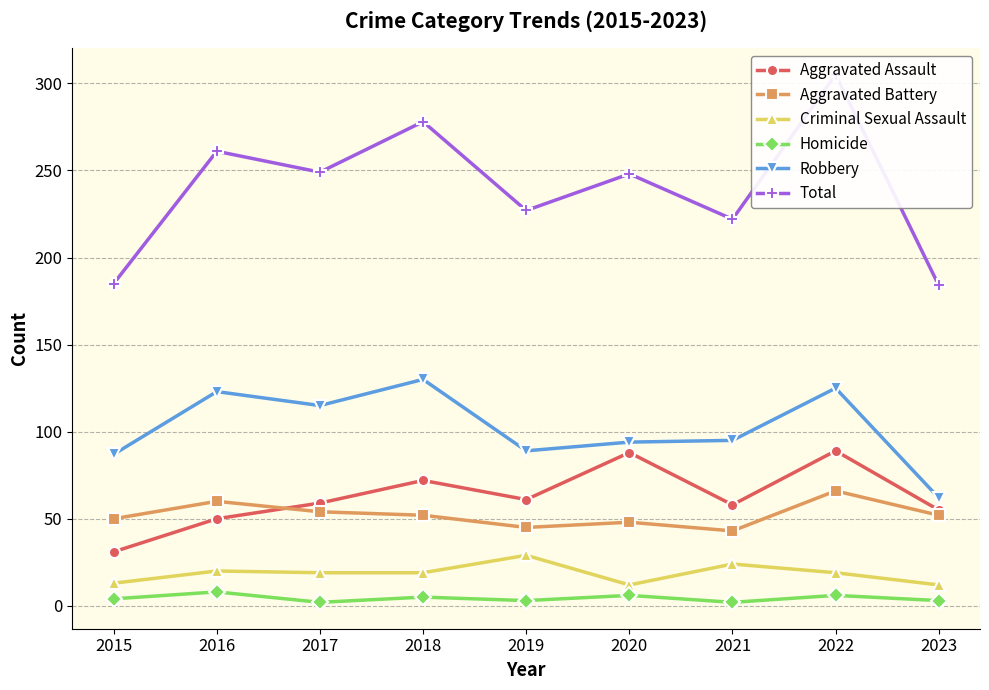

Which category has the lowest value across all series?

2017